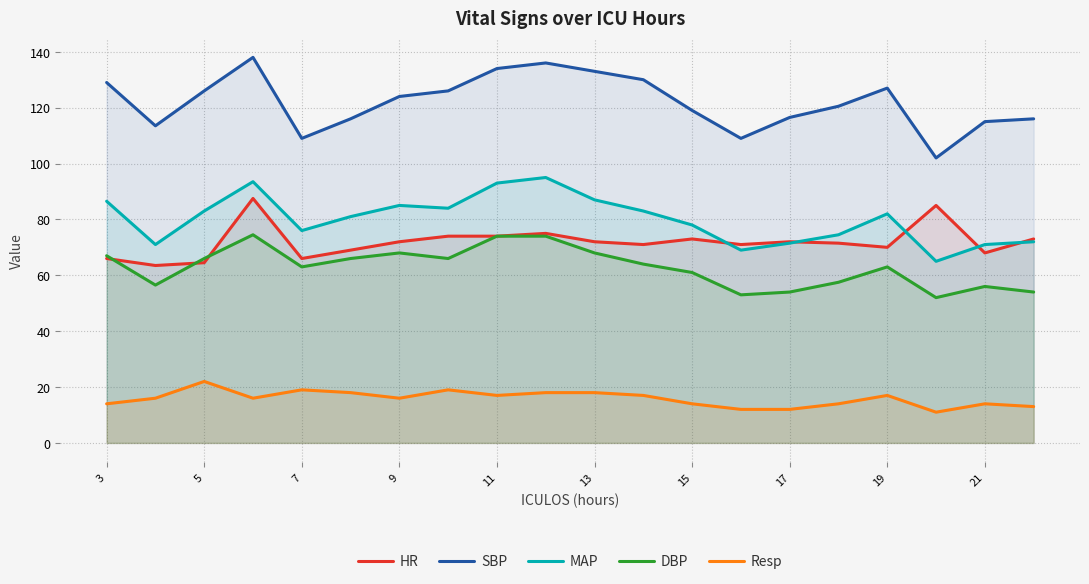

What is the sum of all MAP values?

1601.0